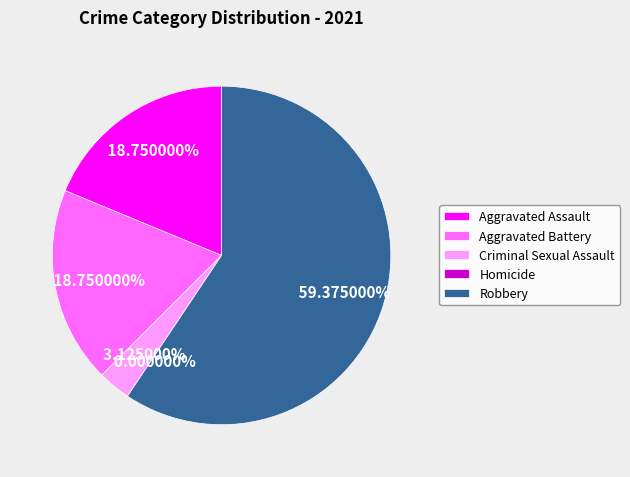

Do Criminal Sexual Assault and Aggravated Battery together represent more than half of the pie?

No